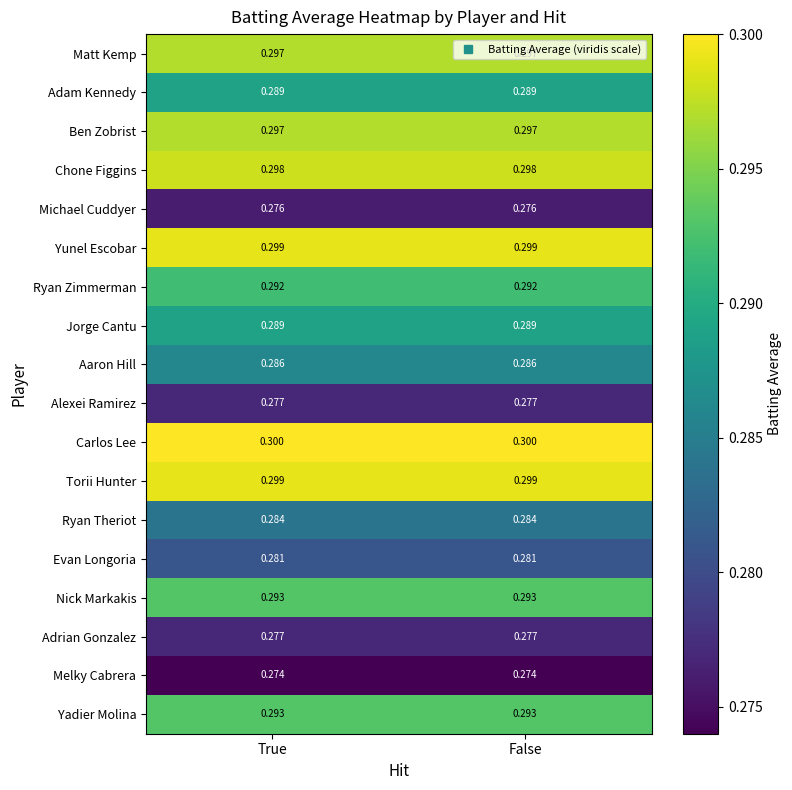

What is the greatest value displayed?

0.3